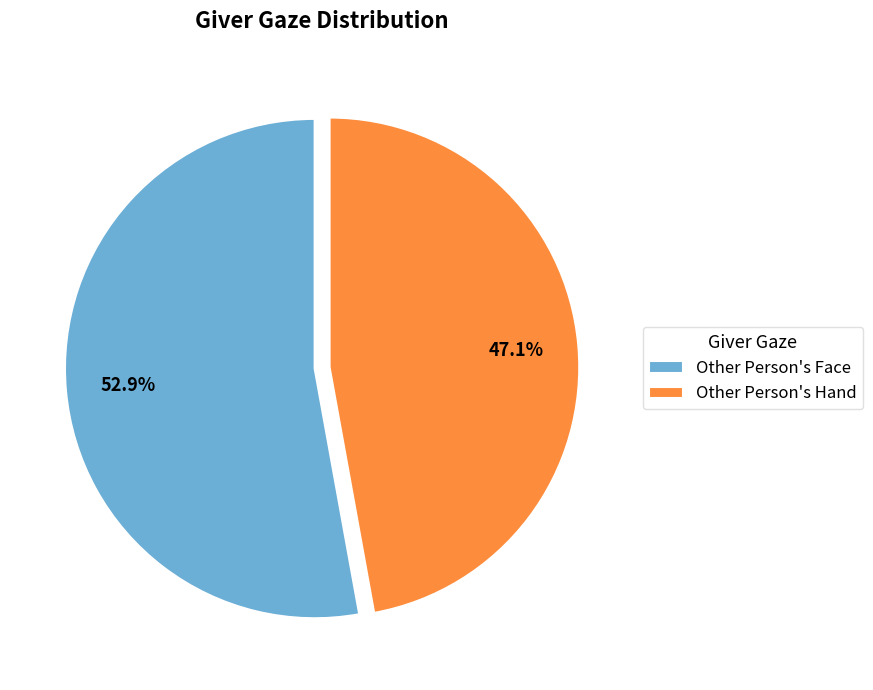

What percentage is the Other Person's Hand slice, to the nearest percent?

47%